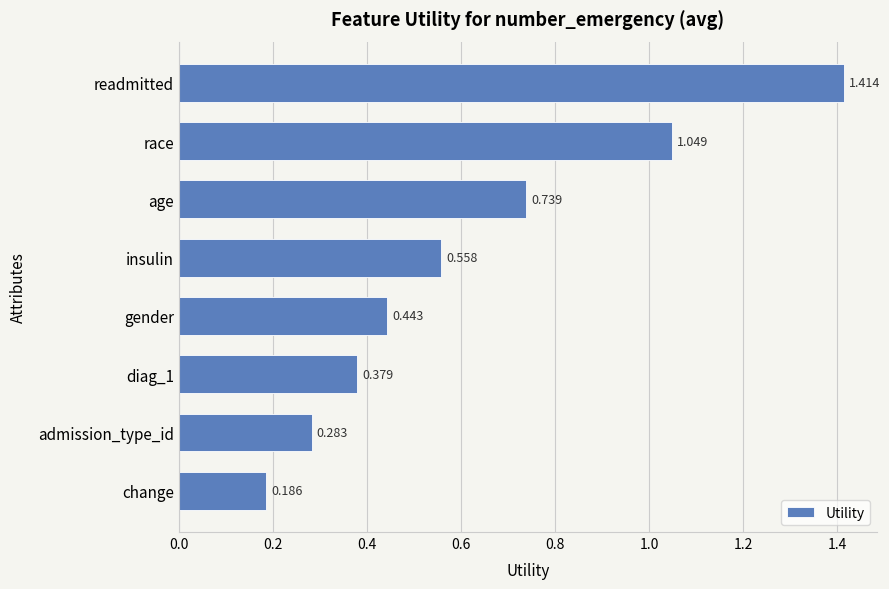

Which has a higher value, race or gender?

race